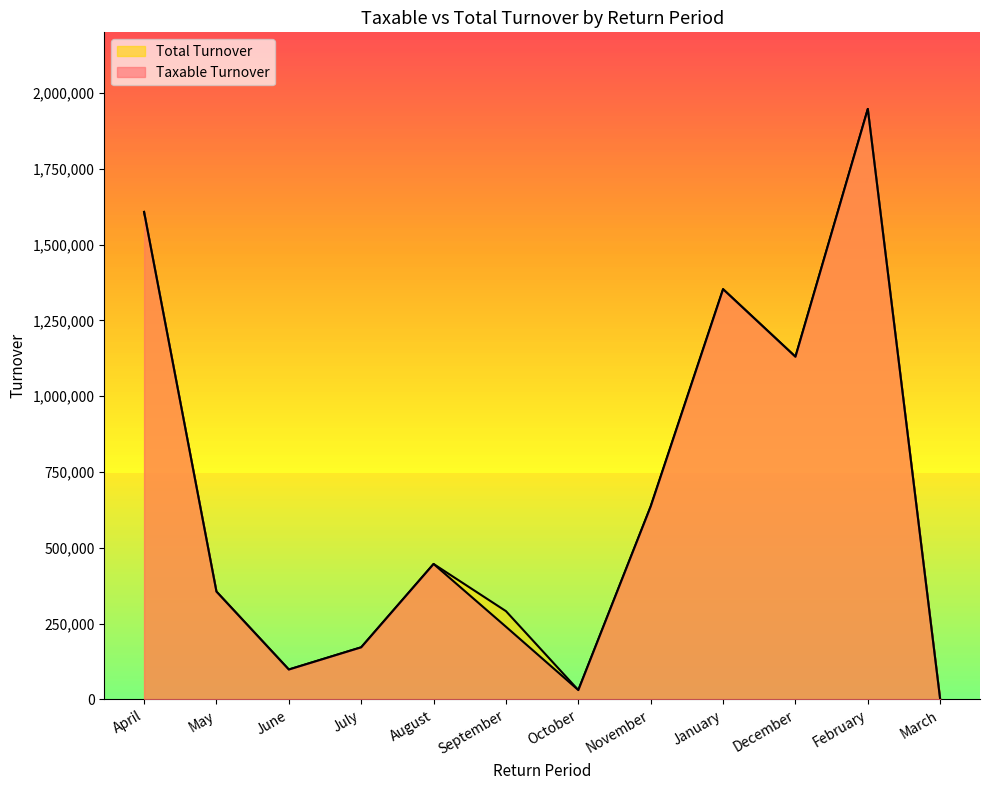

Does the chart have visible grid lines?

No